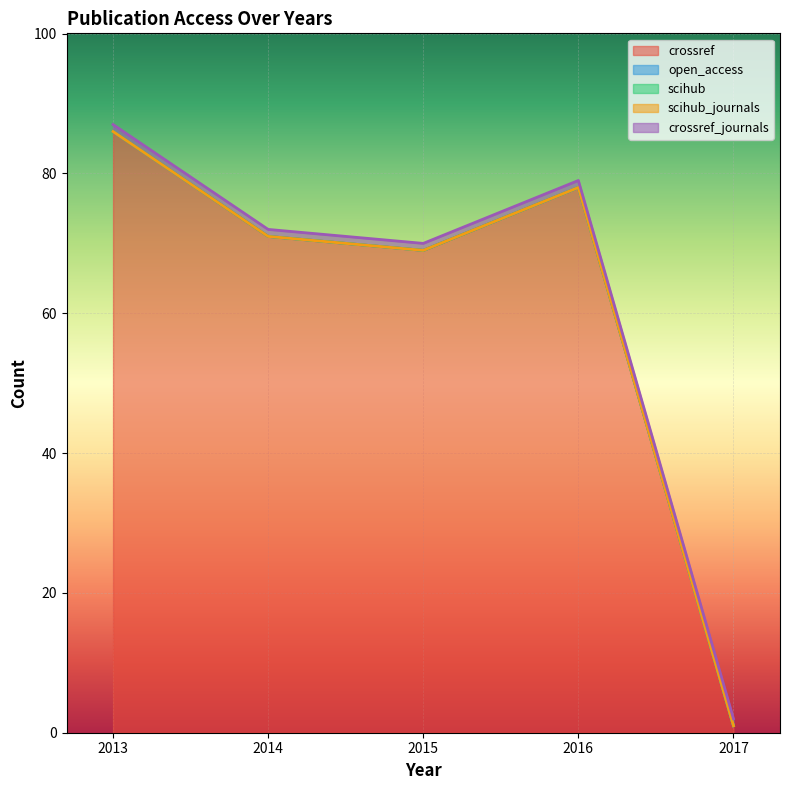

Rank the series by their maximum value, from highest to lowest.

crossref, crossref_journals, open_access, scihub, scihub_journals